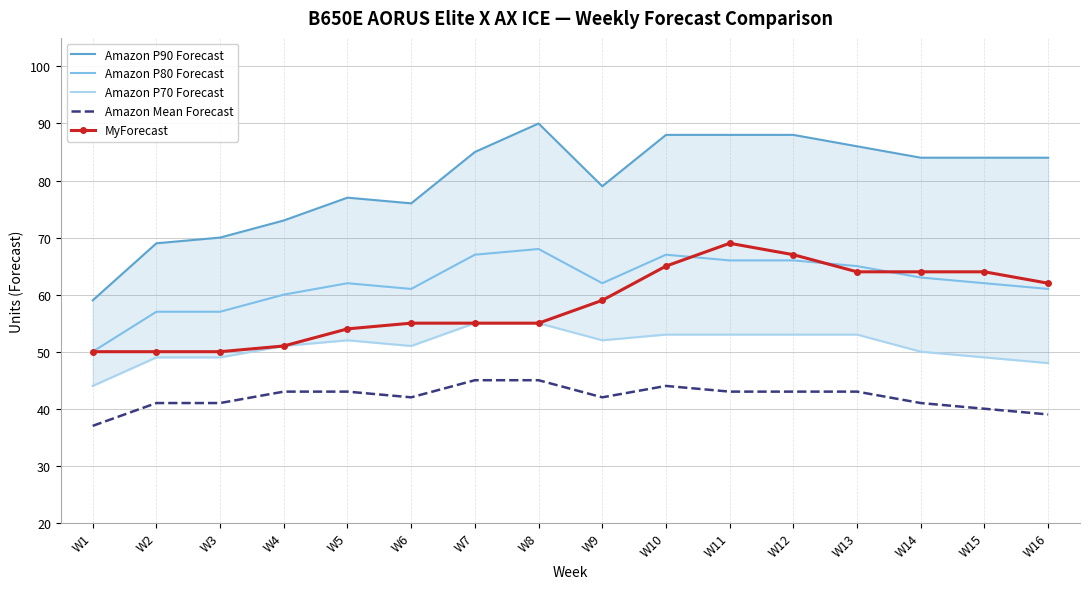

Reading left to right, transcribe all the data shown in this chart.

Amazon P90 Forecast: 59	69	70	73	77	76	85	90	79	88	88	88	86	84	84	84
Amazon P80 Forecast: 50	57	57	60	62	61	67	68	62	67	66	66	65	63	62	61
Amazon P70 Forecast: 44	49	49	51	52	51	55	55	52	53	53	53	53	50	49	48
Amazon Mean Forecast: 37	41	41	43	43	42	45	45	42	44	43	43	43	41	40	39
MyForecast: 50	50	50	51	54	55	55	55	59	65	69	67	64	64	64	62